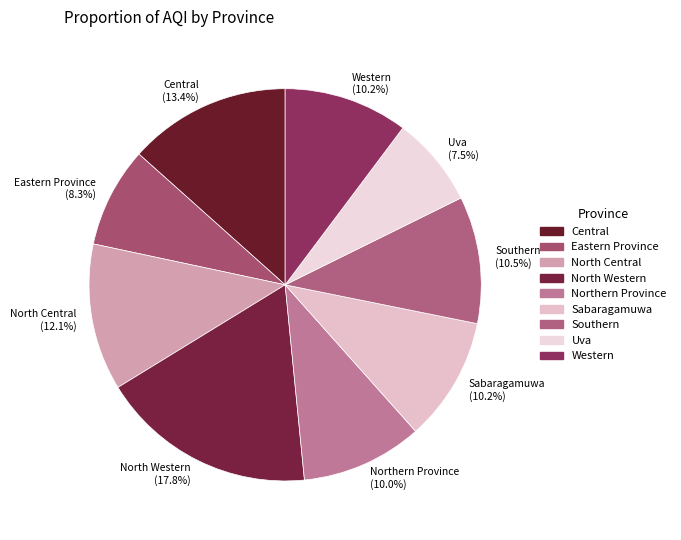

Is North Western the majority of the pie?

No